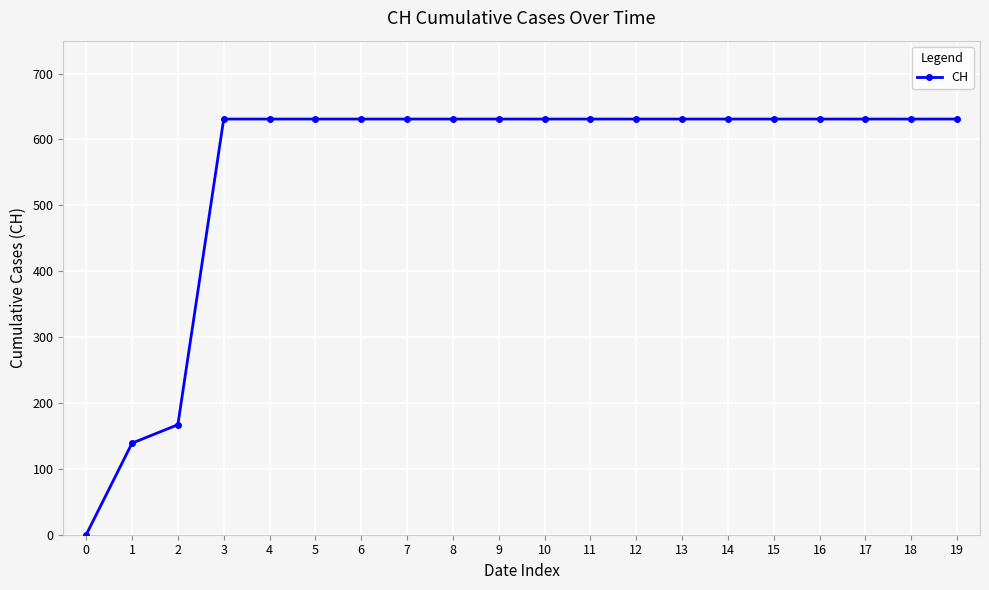

The value at 13 is 631. True or false?

True